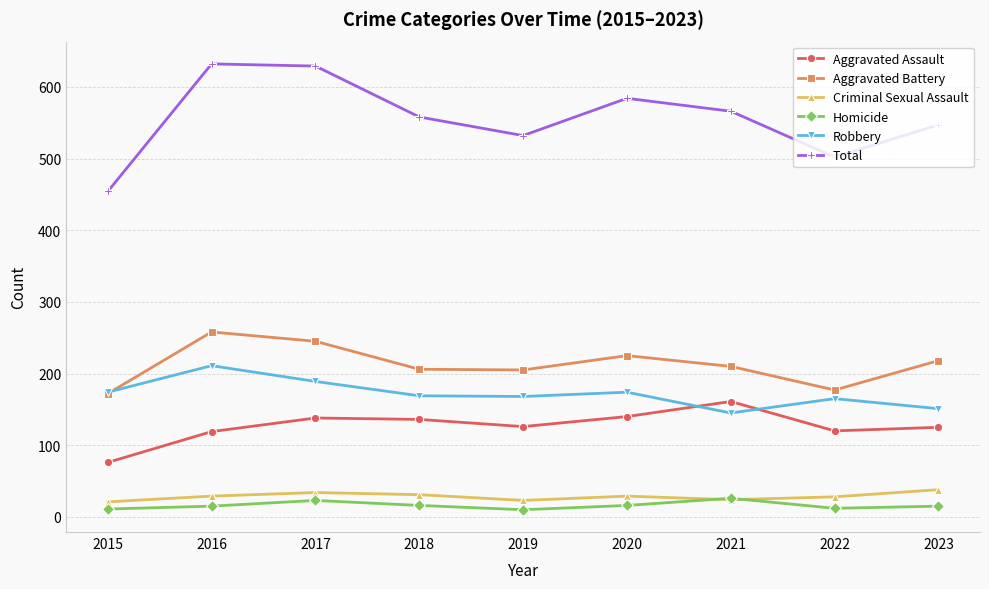

How many lines are shown in the chart?

6